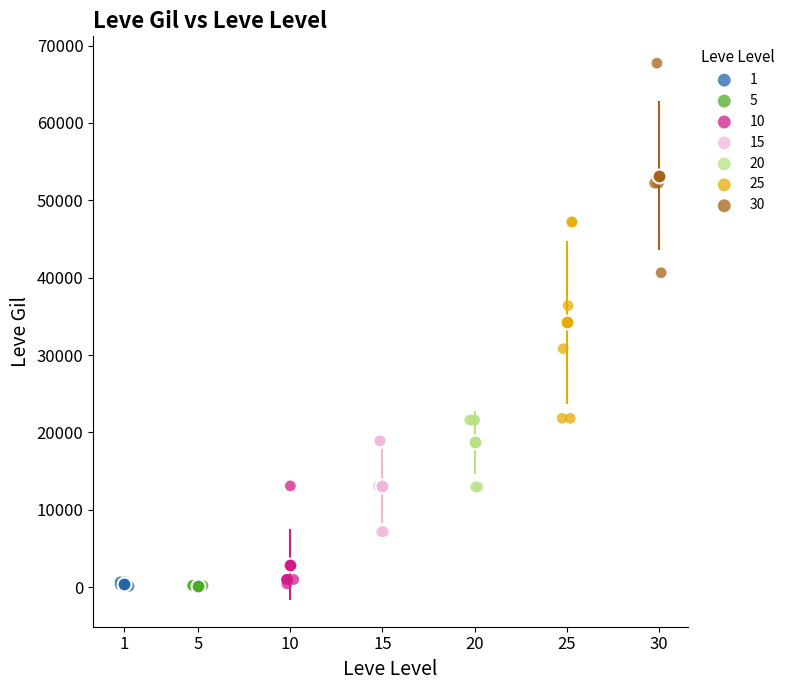

Which series contains the highest Y value?

30